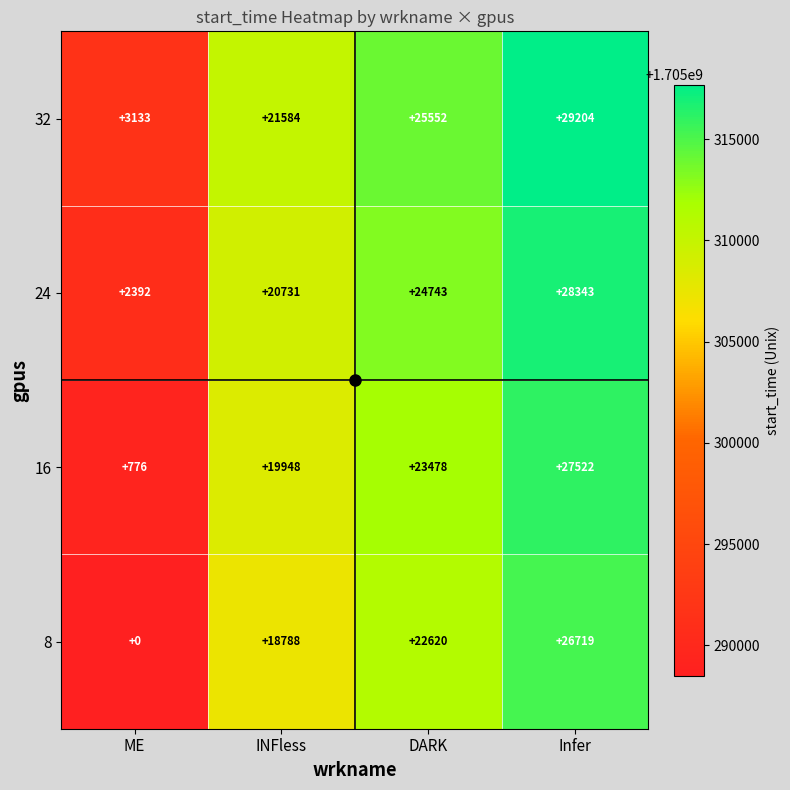

What is the total value across all series at INFless?

81051